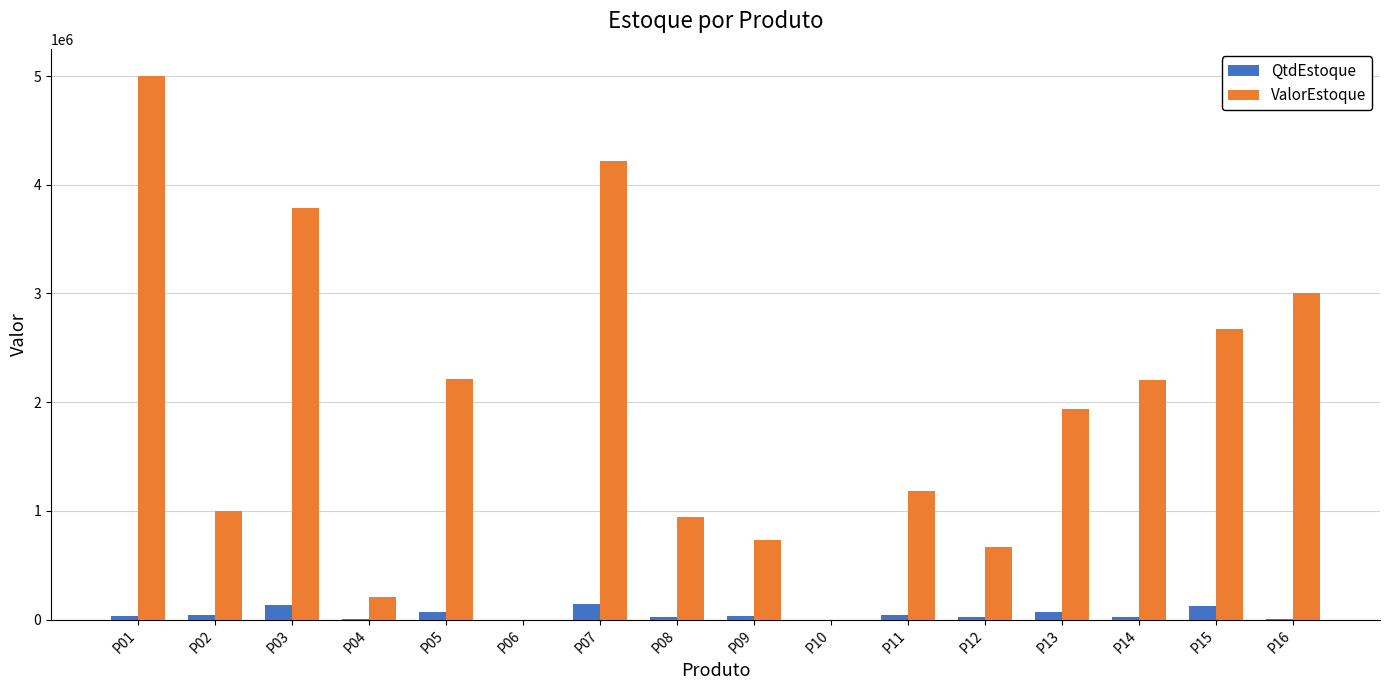

Where is ValorEstoque nearest to the value 2500000?

P15